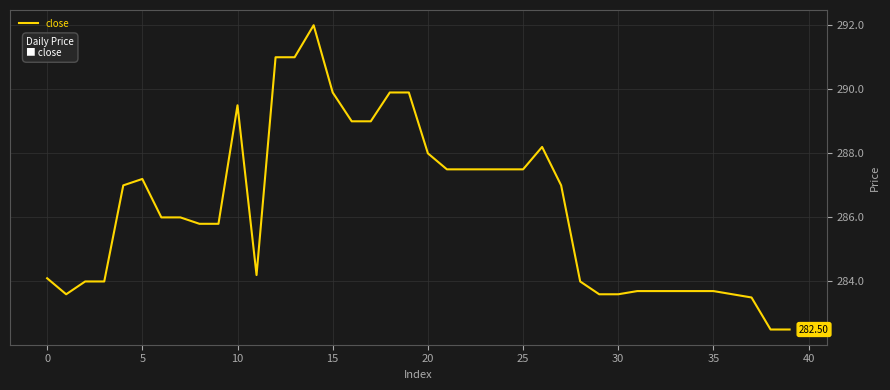

Does the chart display data point markers on the line(s)?

No